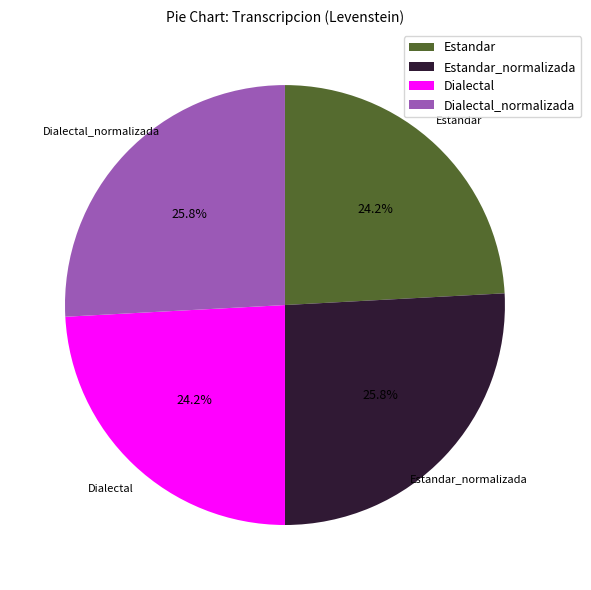

To the nearest percent, what percentage of the pie is Estandar?

24%